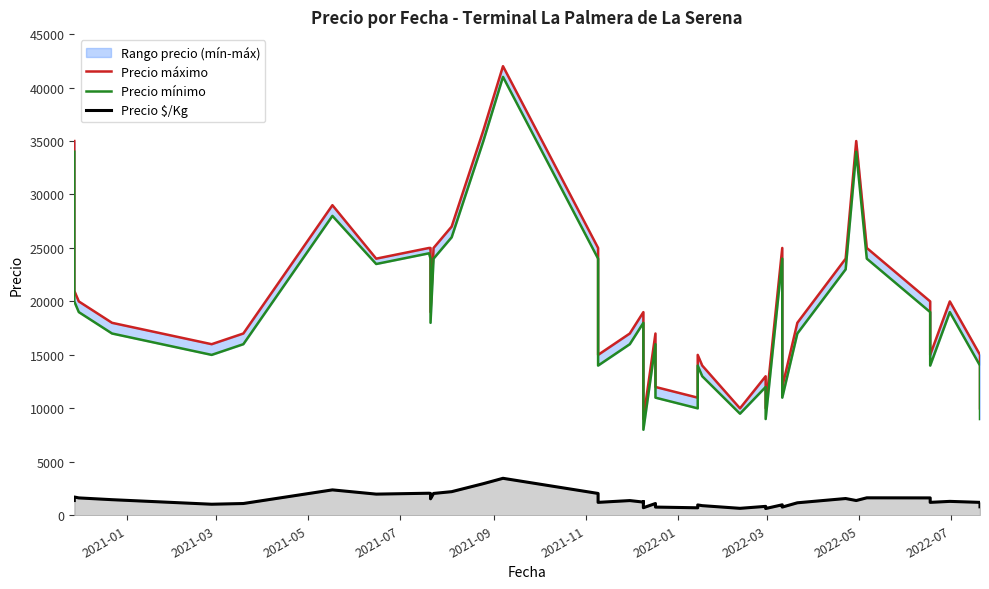

What is the difference between the maximum and minimum values in the Precio mínimo series?

33000